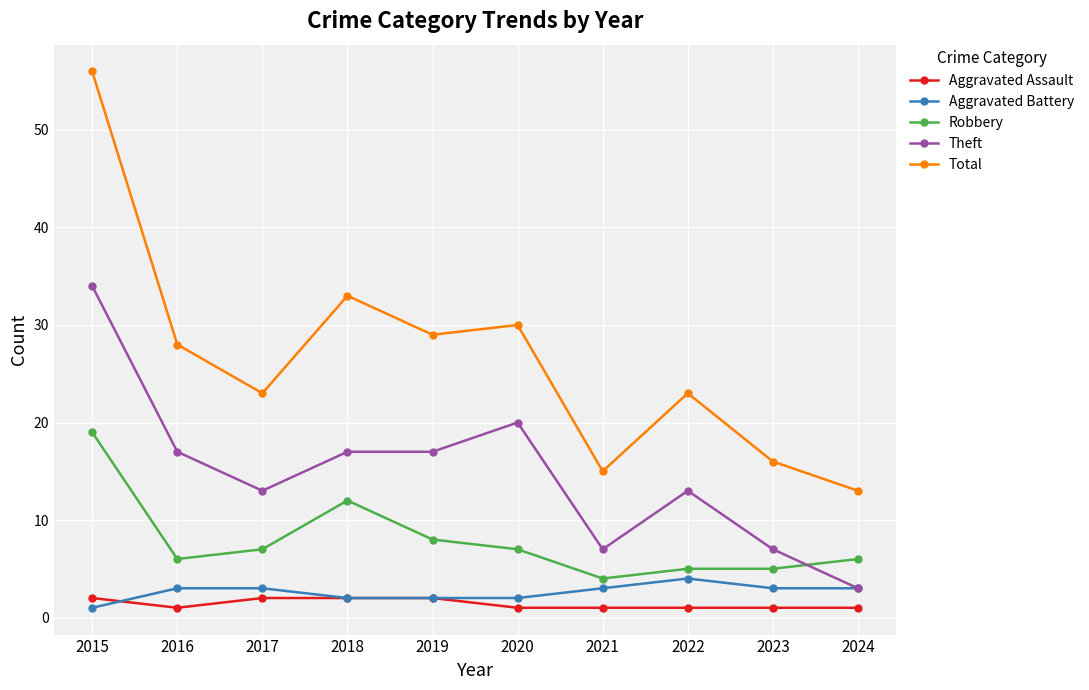

Is the value of Robbery at 2019 greater than the value of Aggravated Assault at 2020?

Yes